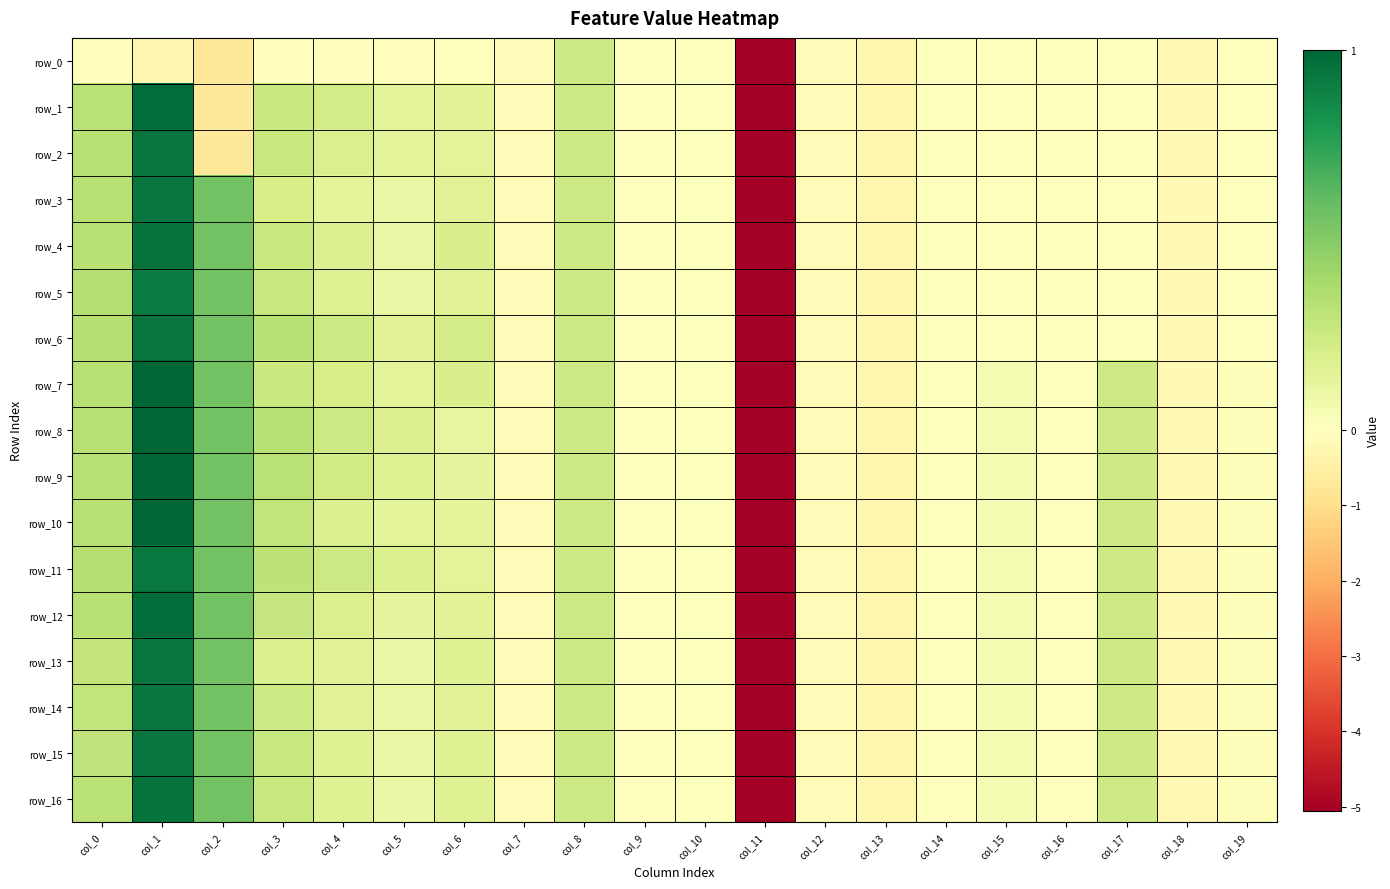

Is it true that row_7 equals -0.2 at col_12?

False